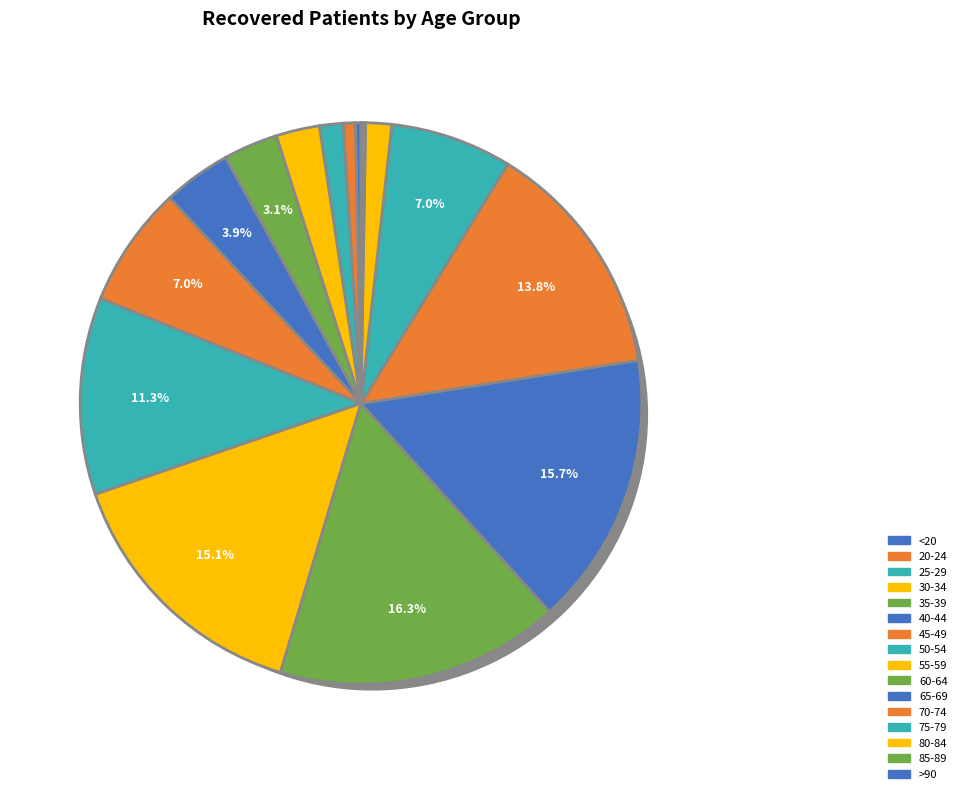

Count the number of slices in the pie.

16